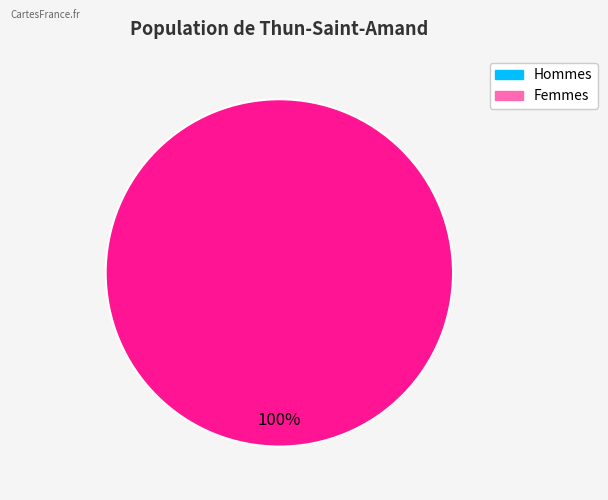

Does any single category account for the majority?

Yes